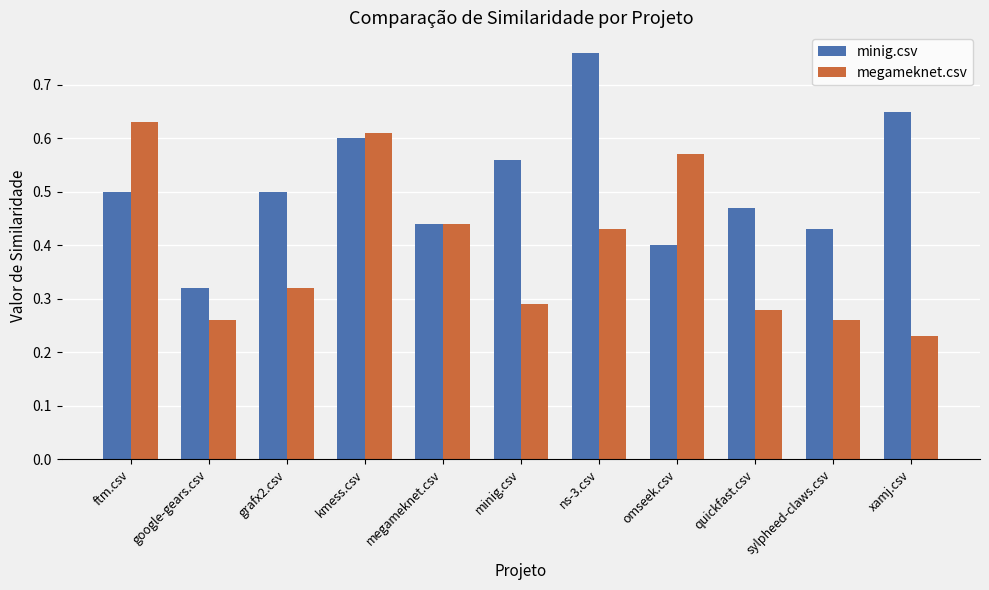

Is it true that minig.csv equals 0.5 at grafx2.csv?

True